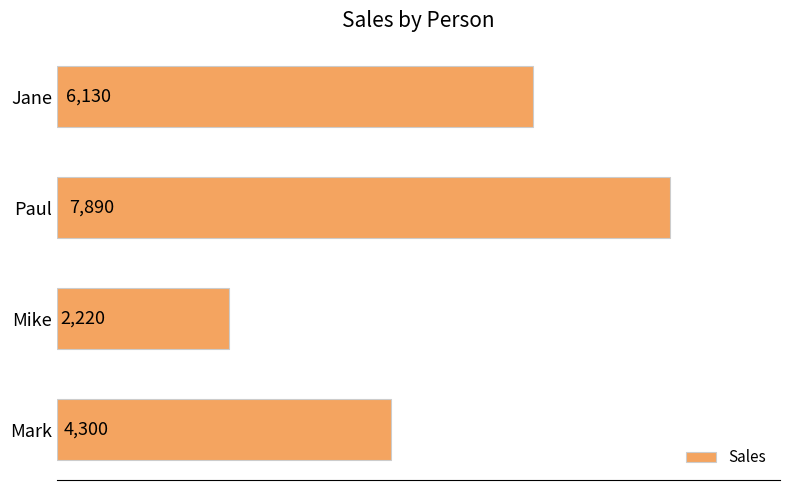

How many bars are there in total?

4